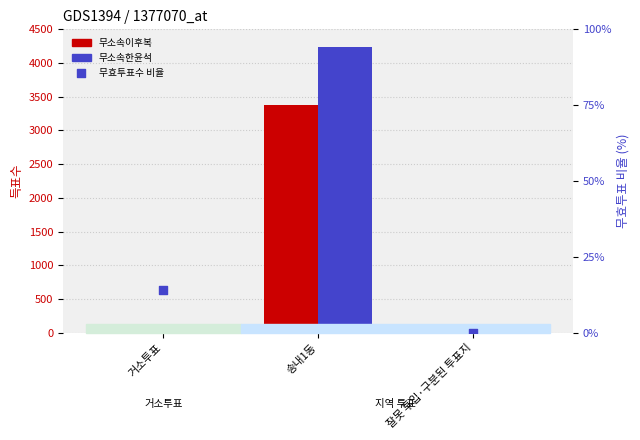

At which category is the sum across all series the highest?

송내1동